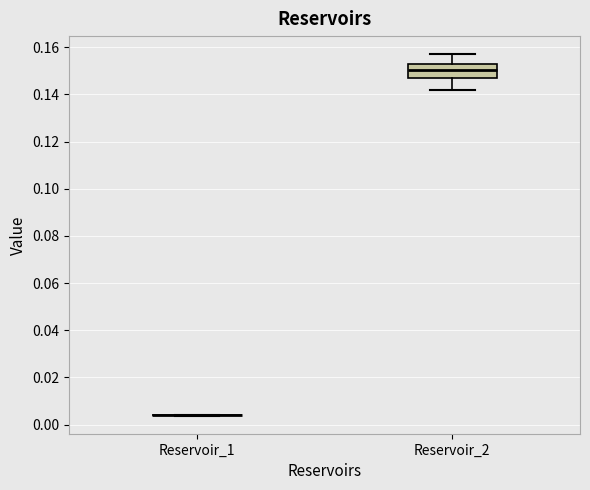

Where does the lower whisker of the box for Reservoir_2 end on the y-axis? The values are not printed on the chart, so give them approximately, as read against the axis.

0.142